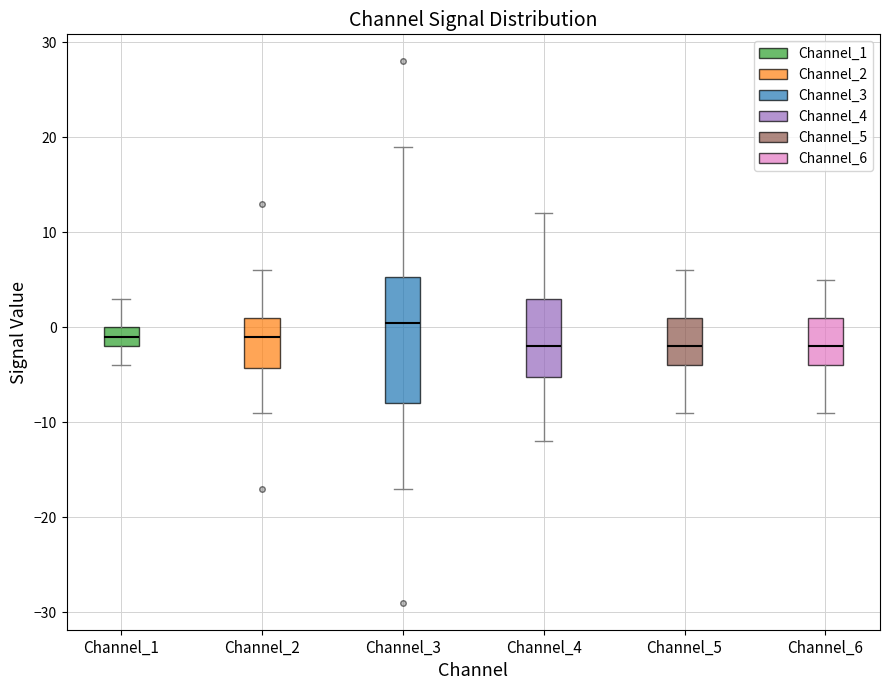

Which box's median line is the highest?

Channel_3